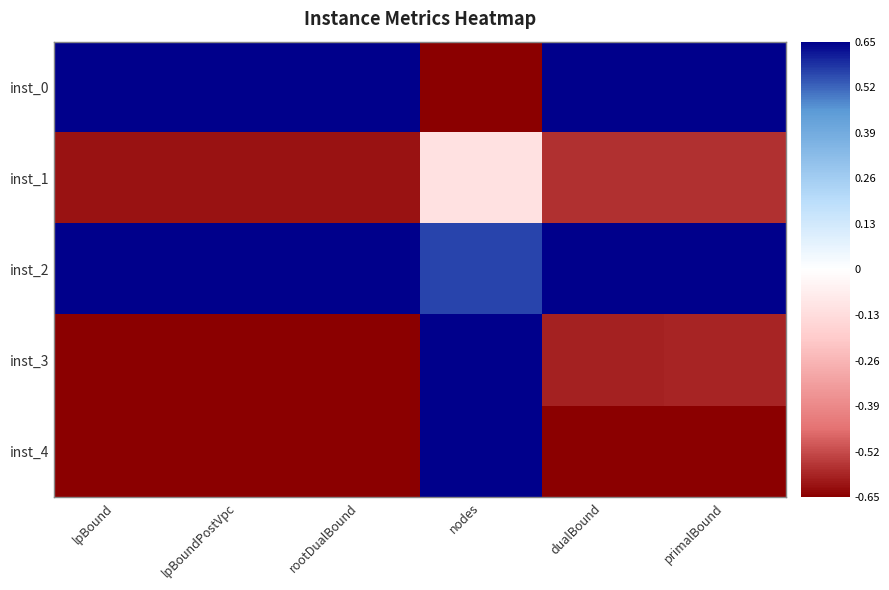

At which category is the sum across all series the highest?

dualBound